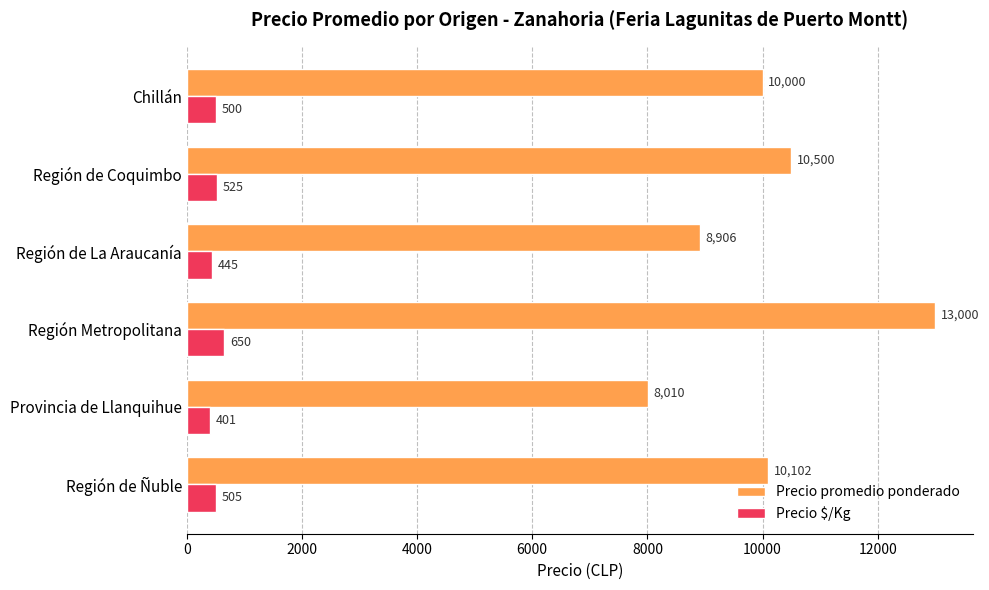

What is the difference between the maximum and minimum values in the Precio promedio ponderado series?

4990